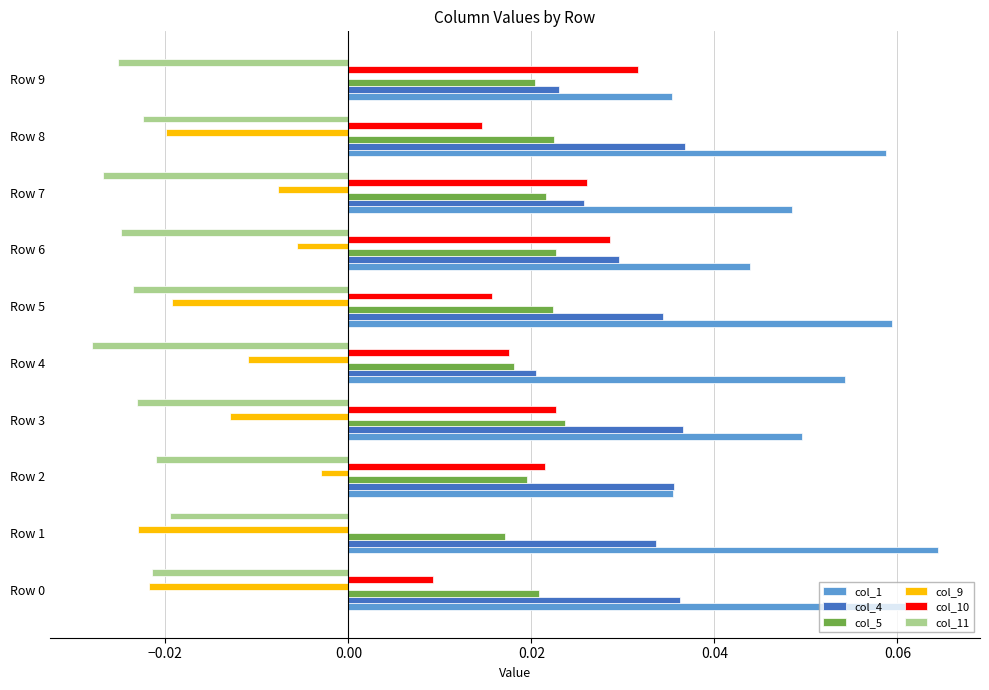

At which category does the chart reach its peak across all series?

Row 1